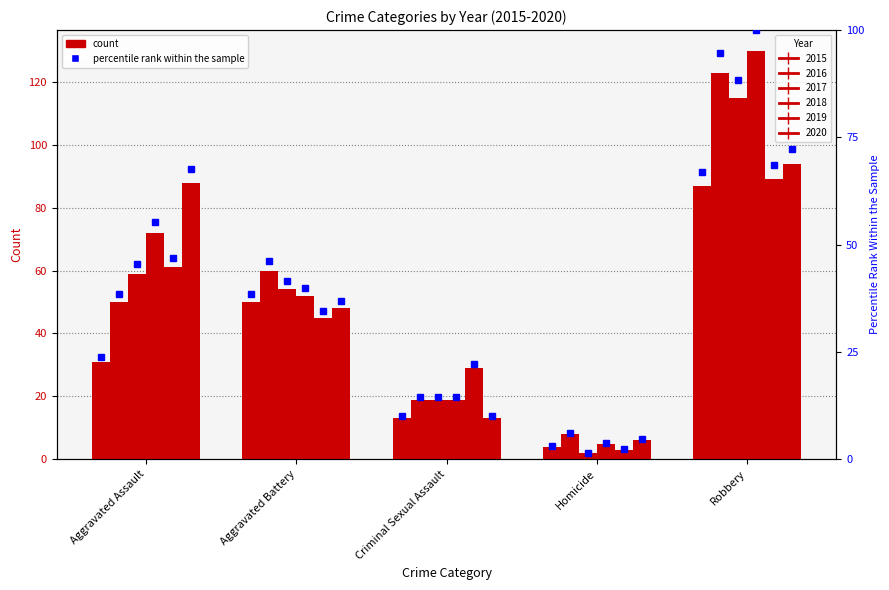

Are the bars horizontal?

No